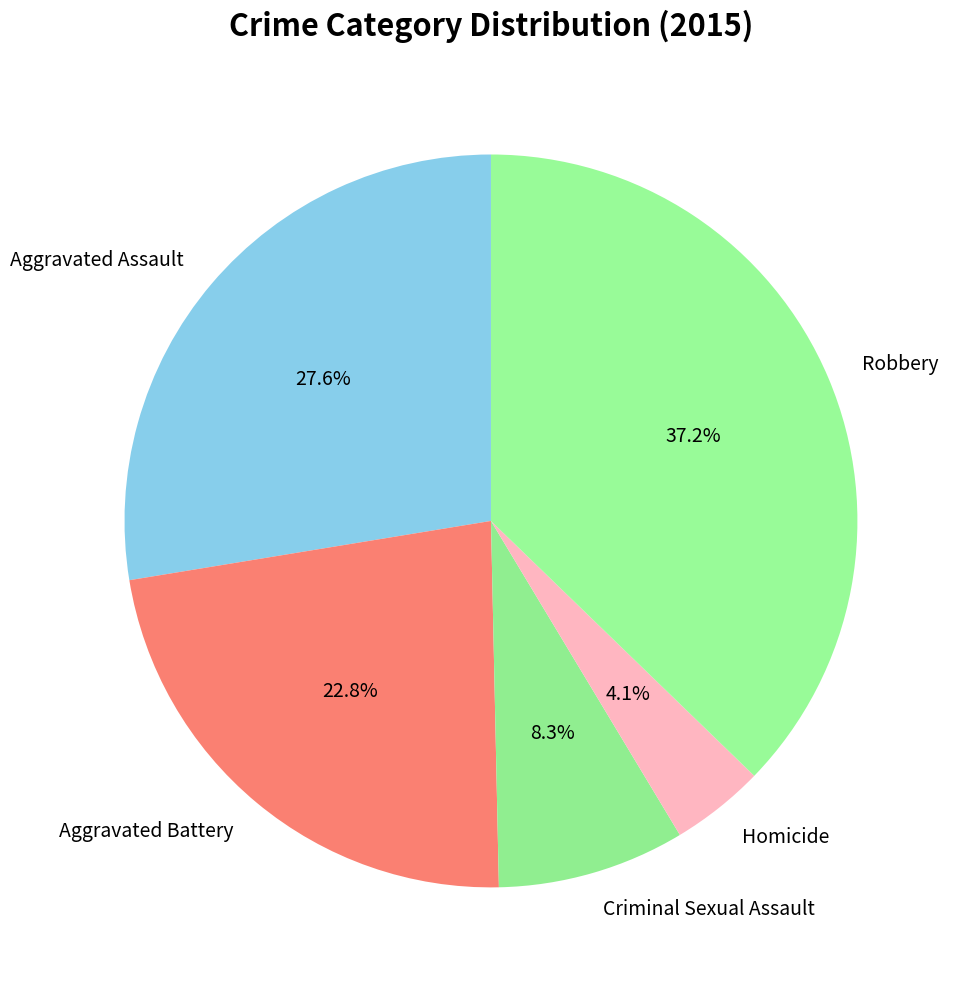

Is there any slice that represents more than half of the pie?

No